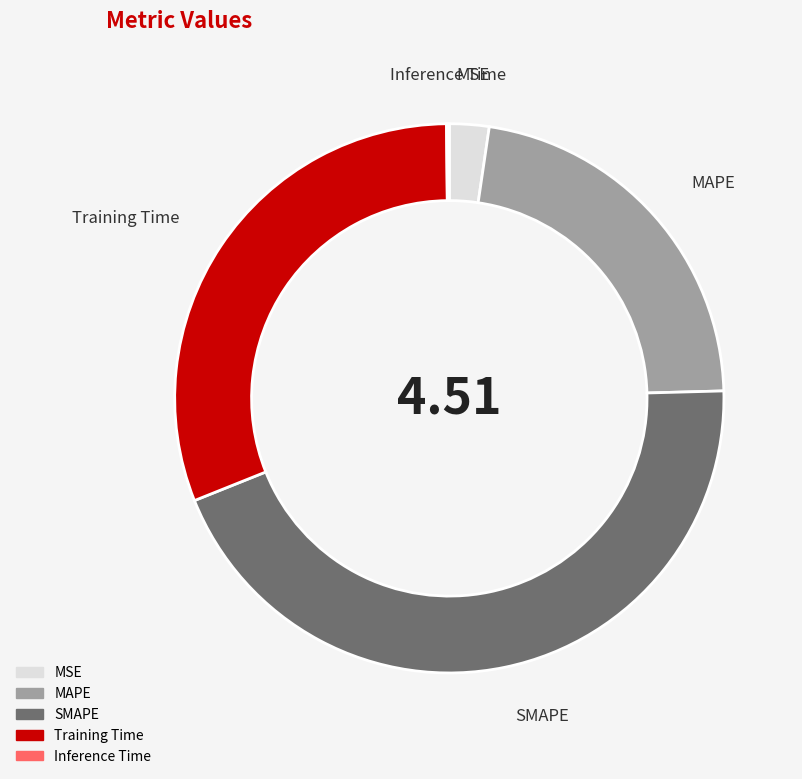

Is MSE the majority of the pie?

No